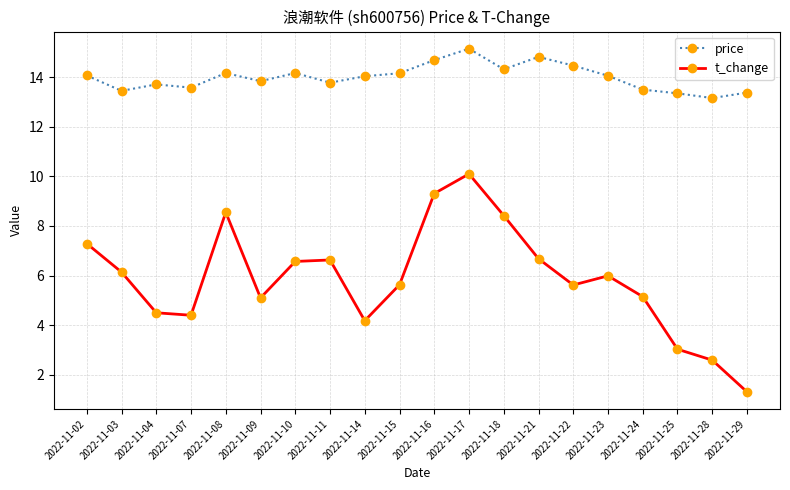

What is the sum of the t_change values at 2022-11-11 and 2022-11-25?

9.7